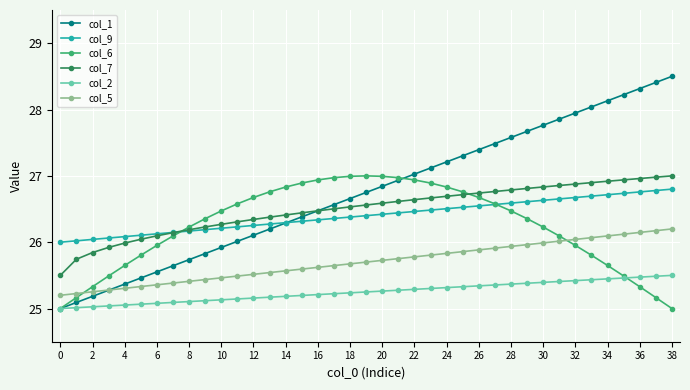

True or false: col_1 has more than 2 interior local peaks.

False